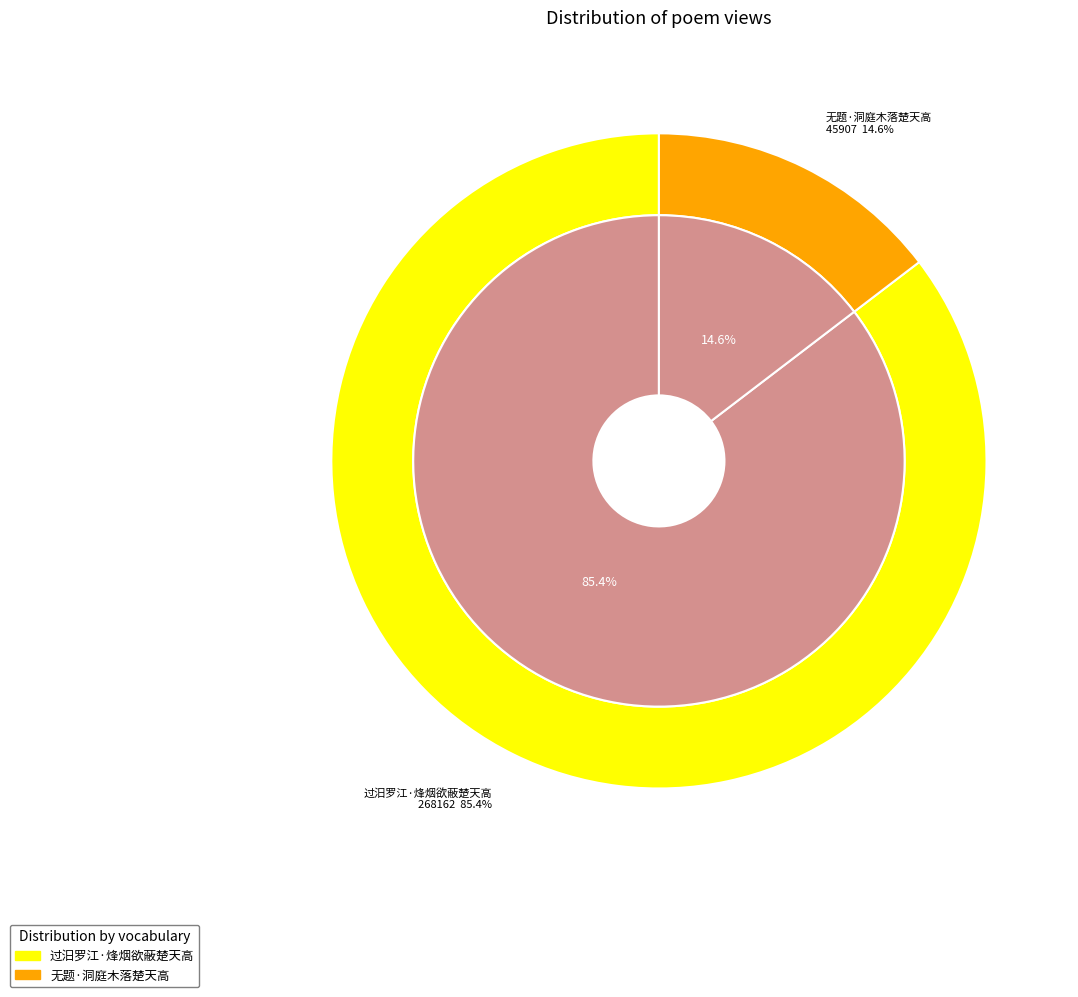

To the nearest percent, what portion does 过汨罗江·烽烟欲蔽楚天高 represent?

85%